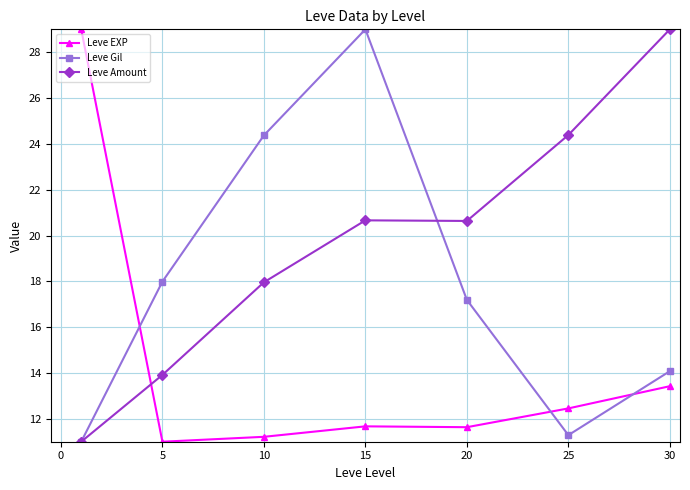

What is the maximum value for Leve Amount?

29.0